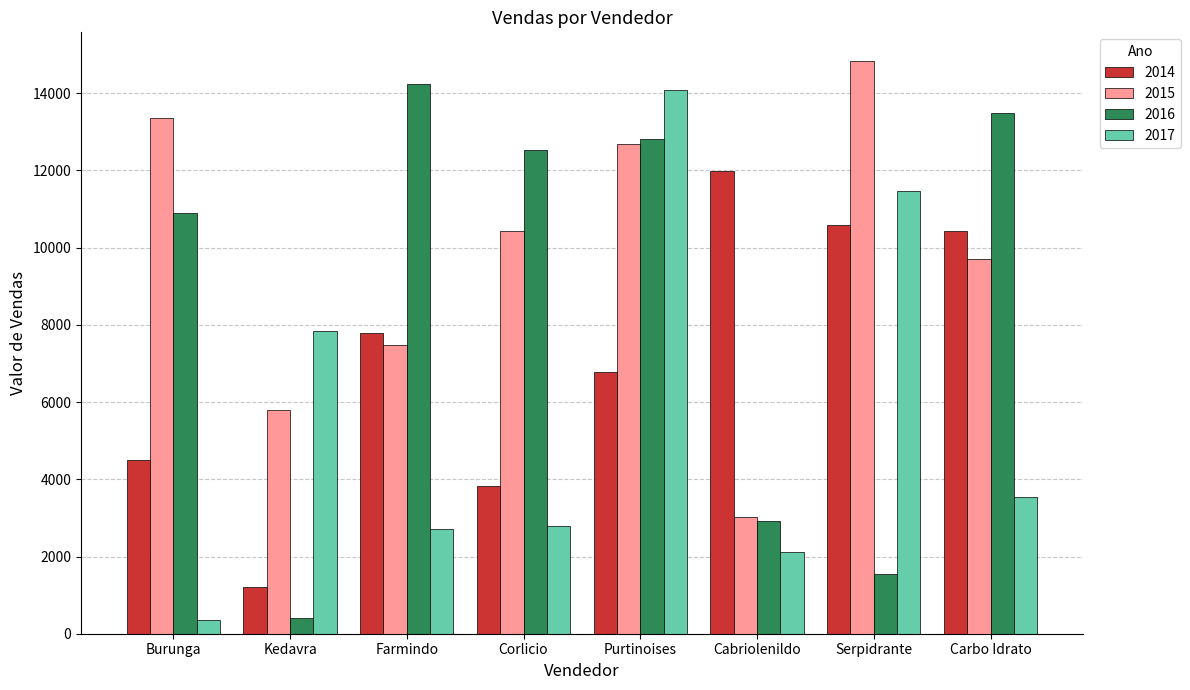

The 2017 series shows 2128 at Cabriolenildo. True or false?

True